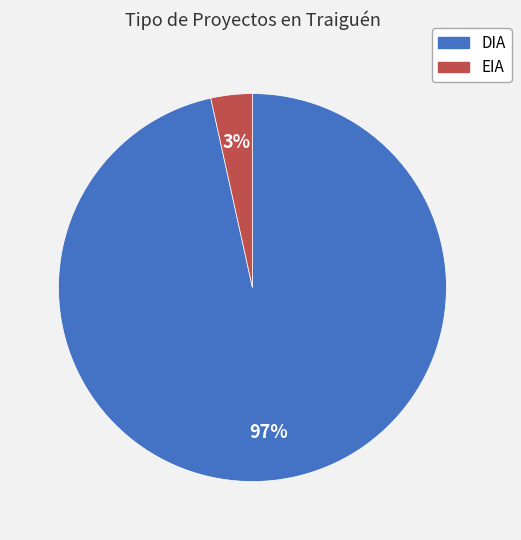

To the nearest percent, what is the average slice percentage?

50%